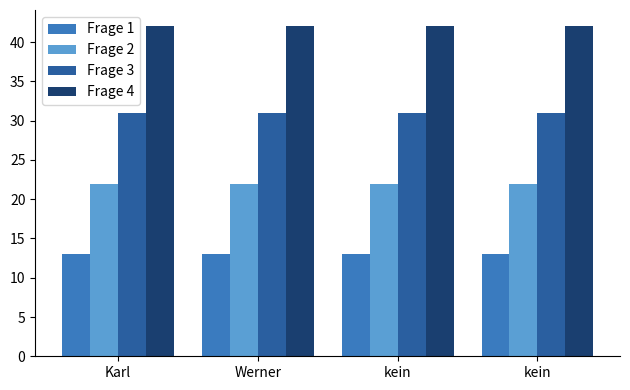

How many series are shown in this chart?

4